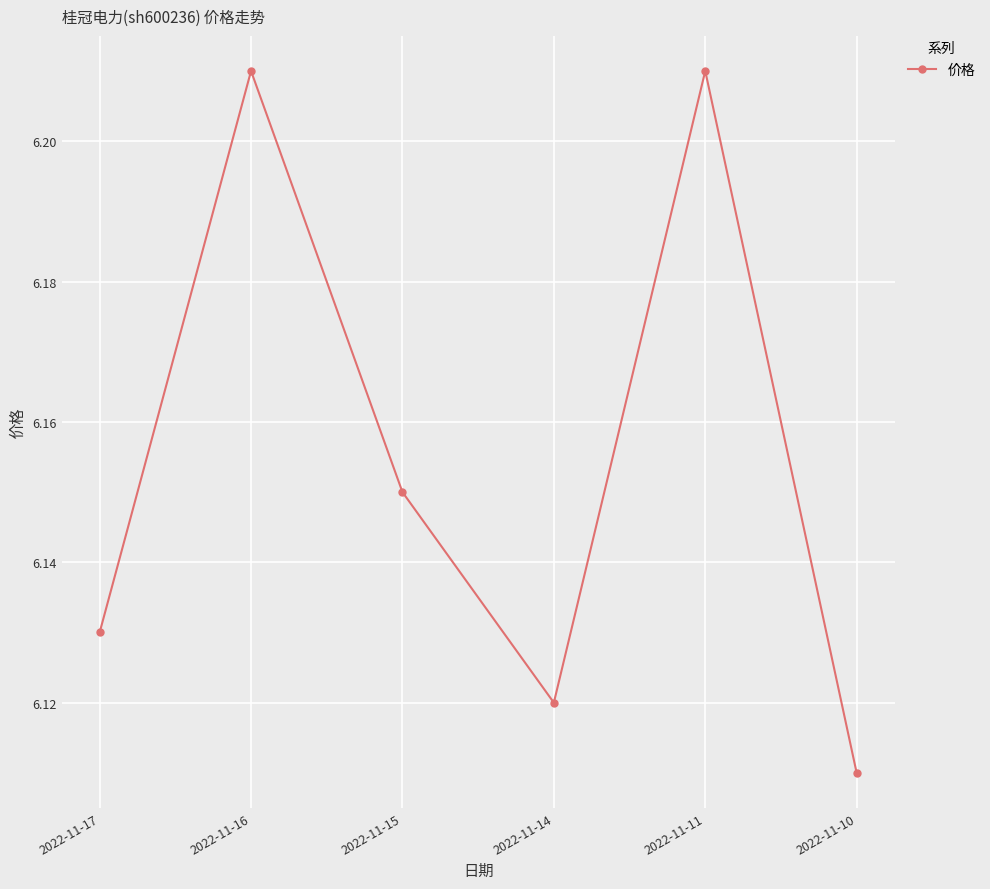

What is the sum of all values?

36.9